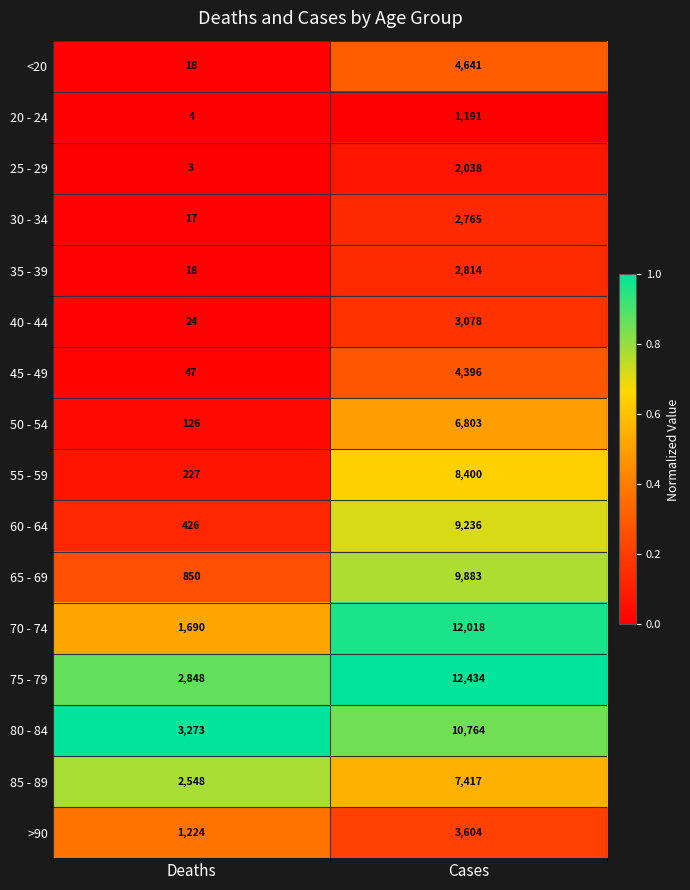

At which category is the sum across all series the highest?

Cases